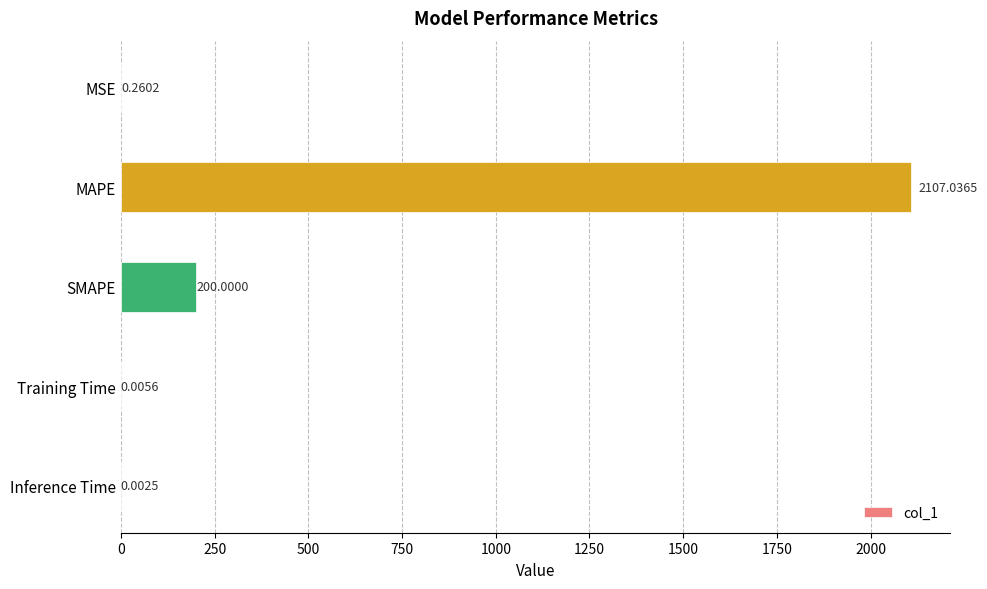

Which category has the highest value across all series?

MAPE